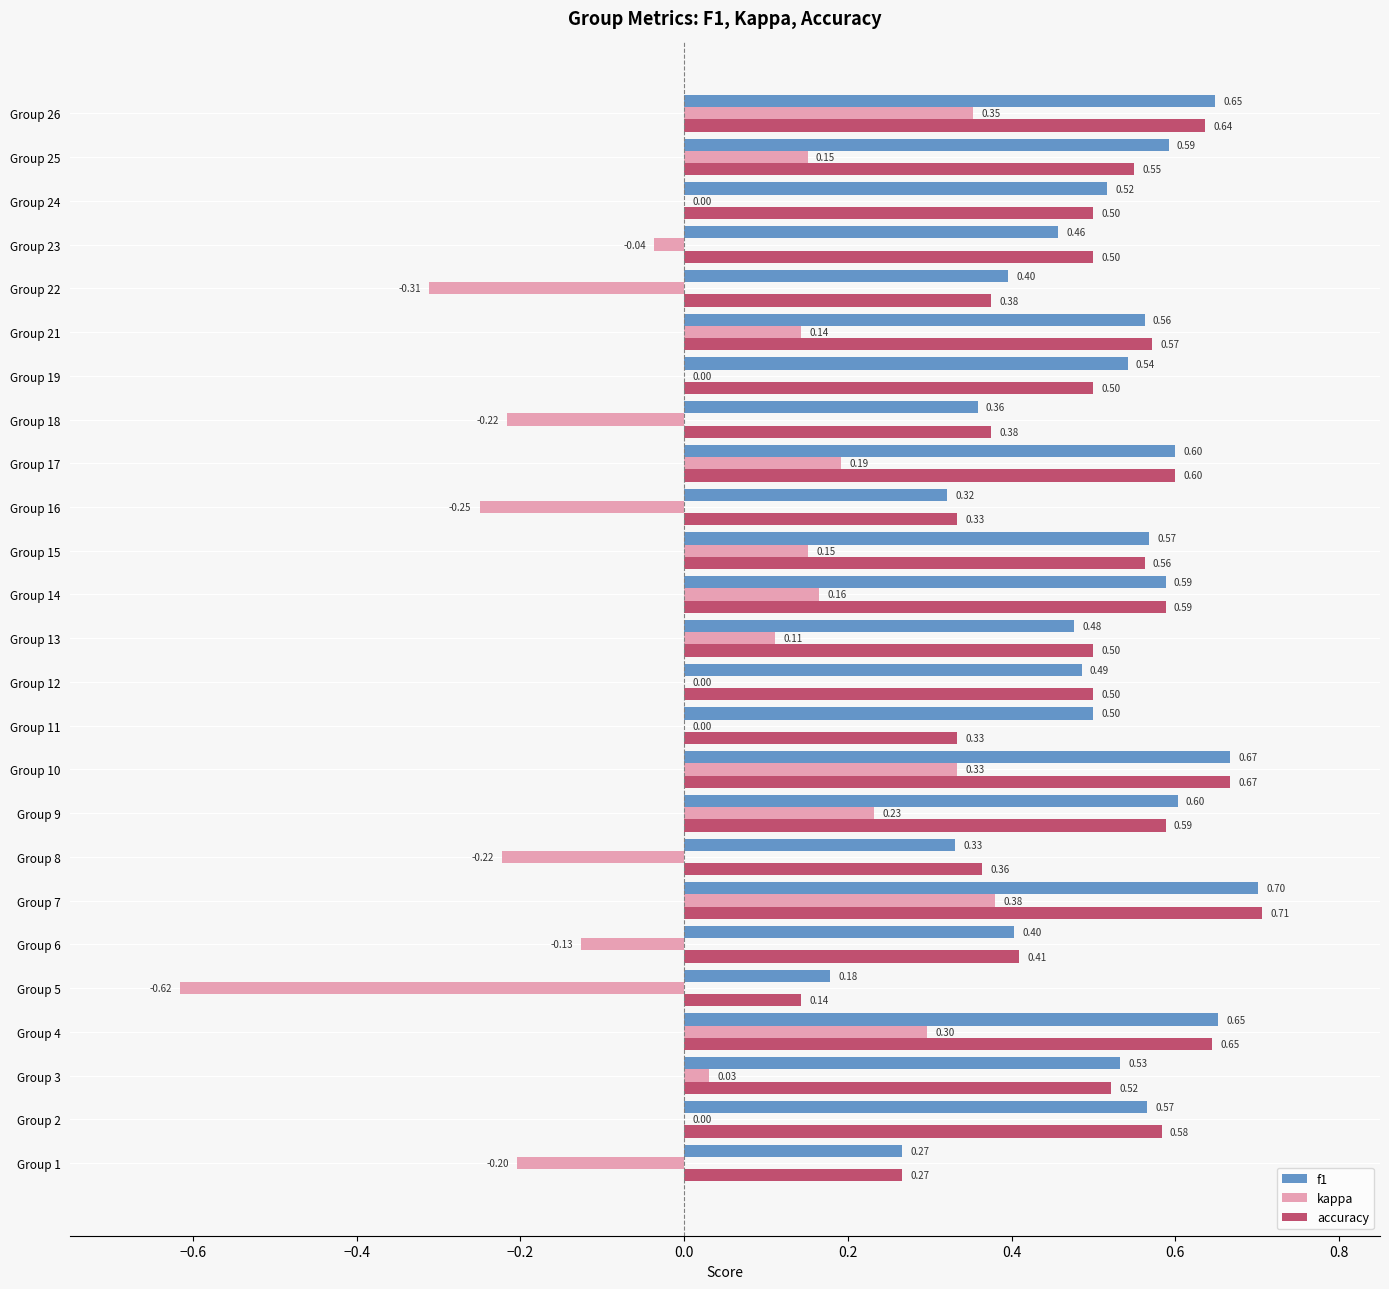

How many data points does each series have?

25